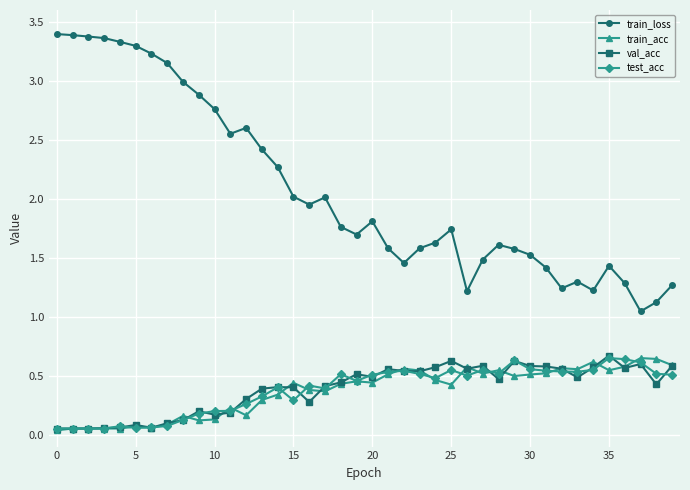

True or false: train_loss and val_acc cross at least once.

False